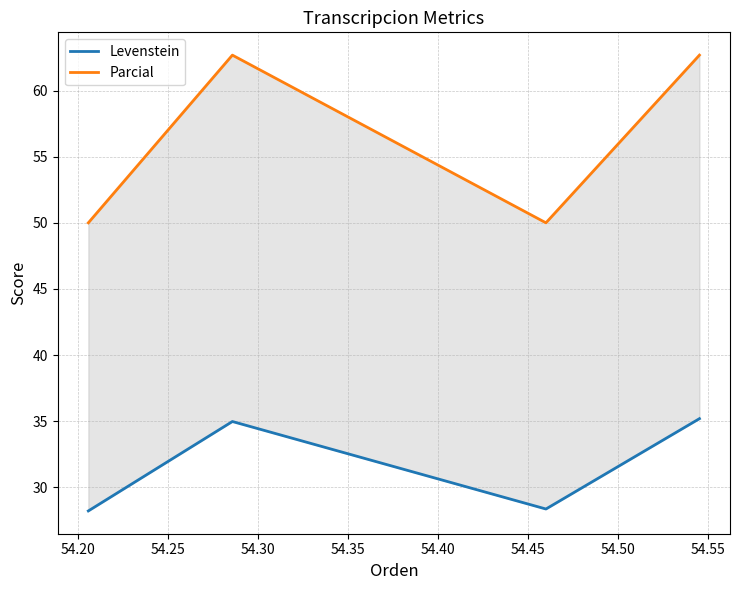

True or false: Parcial and Levenstein cross at least once.

False